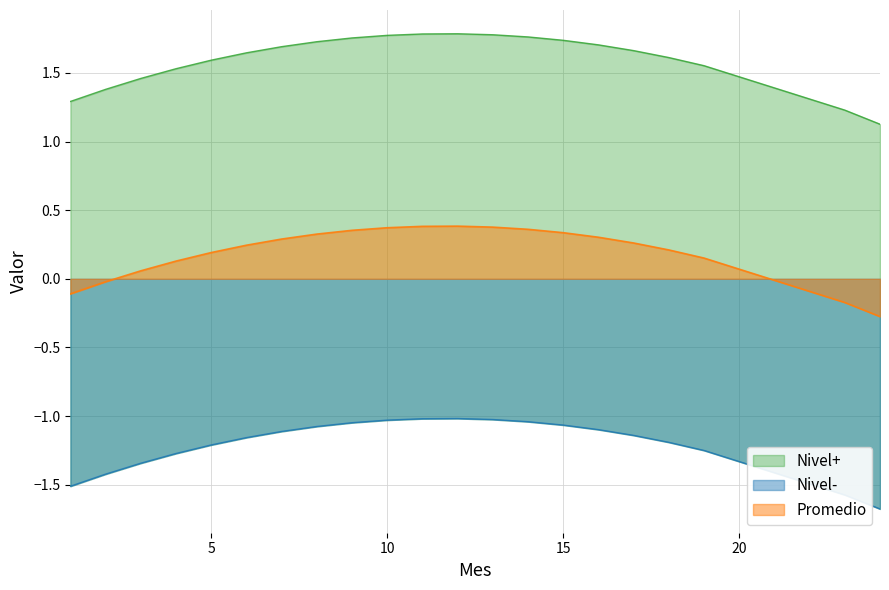

The Promedio series shows 0.2 at 15. True or false?

False